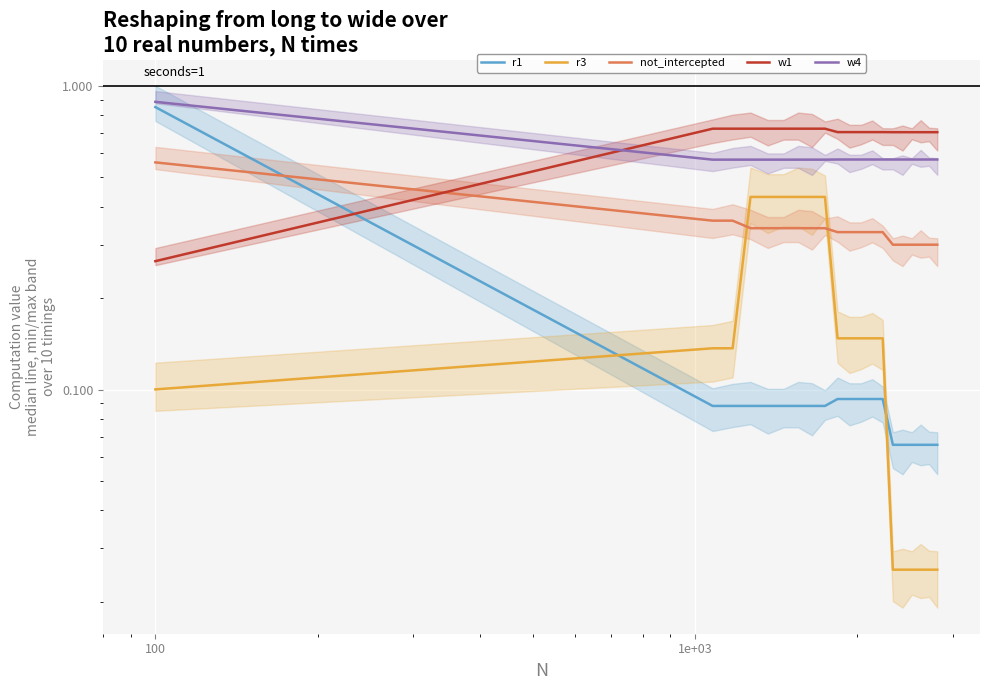

After their last crossing, which series has the higher values: not_intercepted or w1?

w1